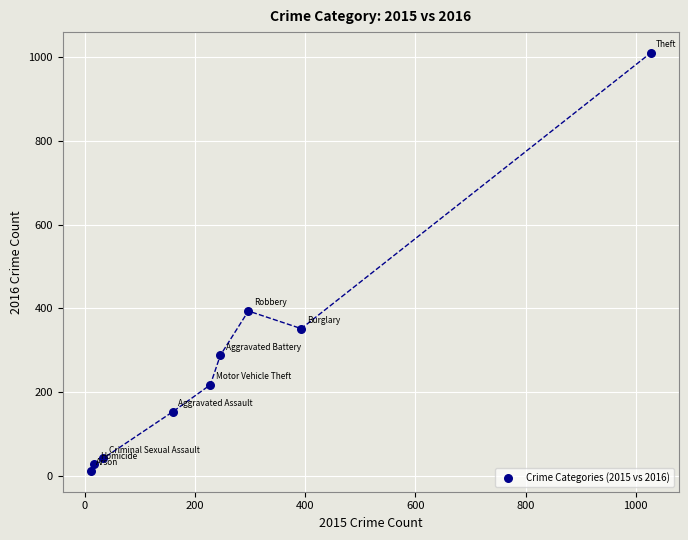

What is the range of Y values (max minus min)?

996